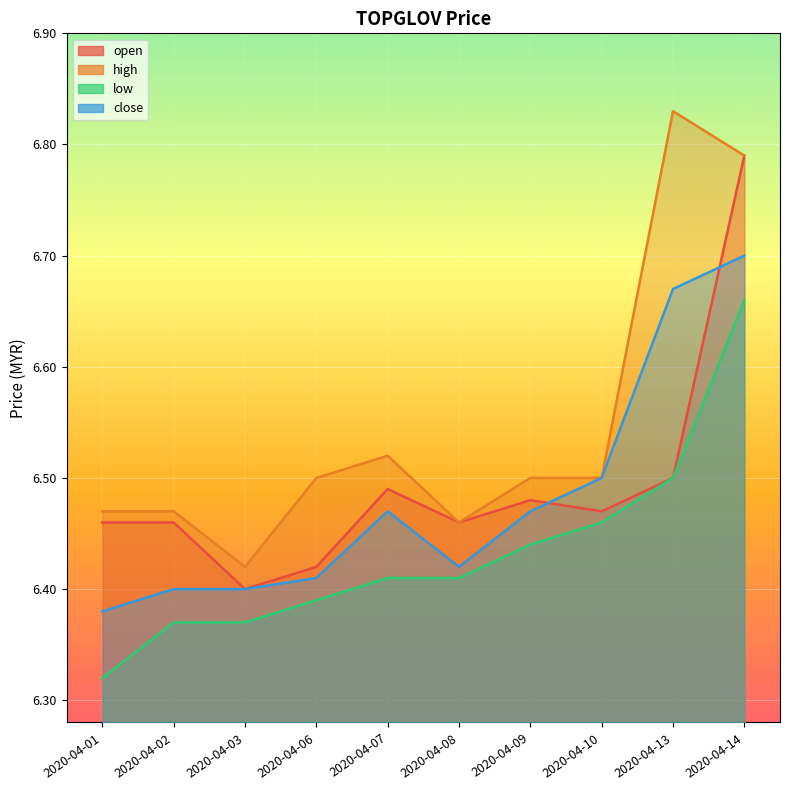

How many lines are shown in the chart?

4